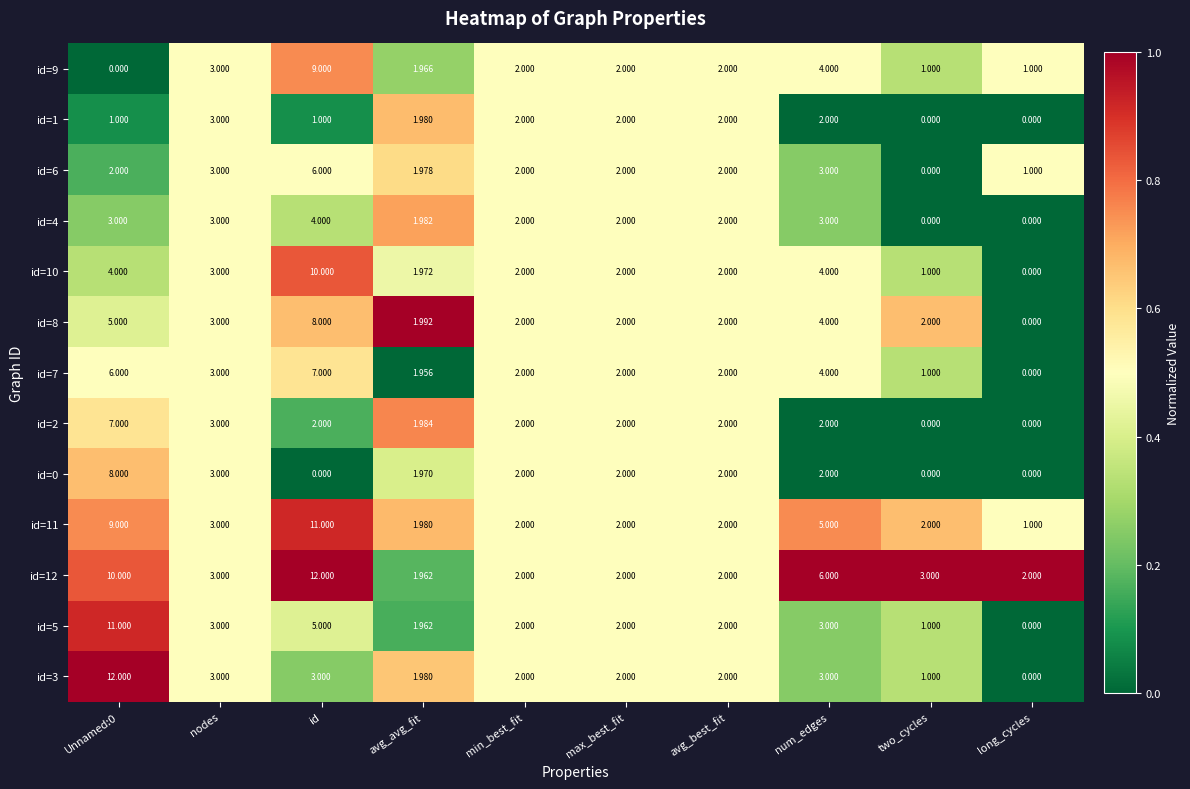

Which series has the largest total across all categories?

id=12